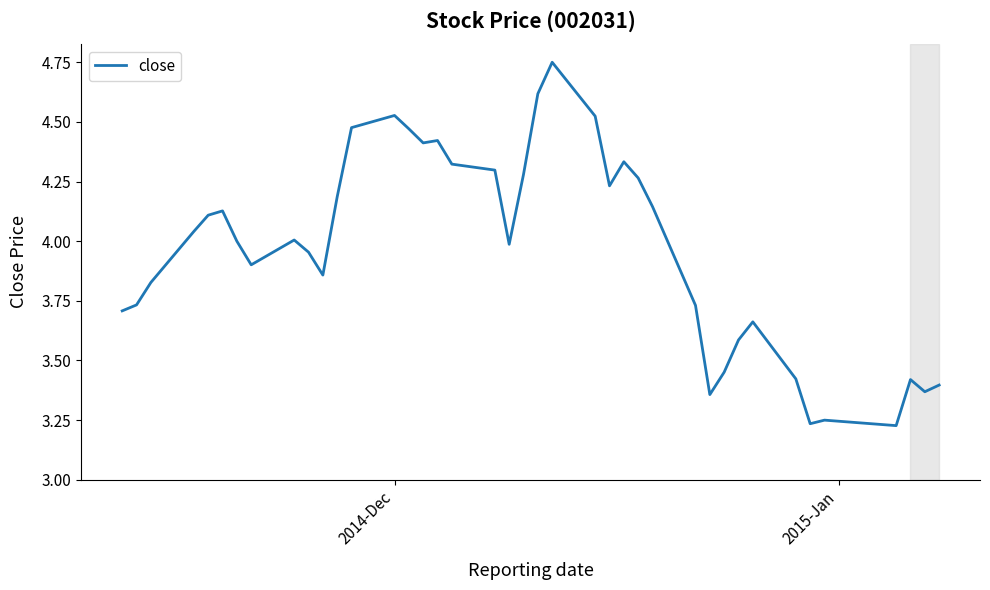

What is the difference between the maximum and minimum values?

1.5